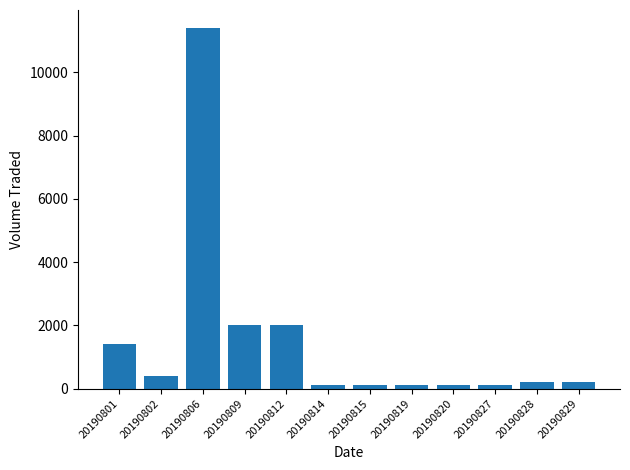

What is the value of the 3rd bar from the left?

11400